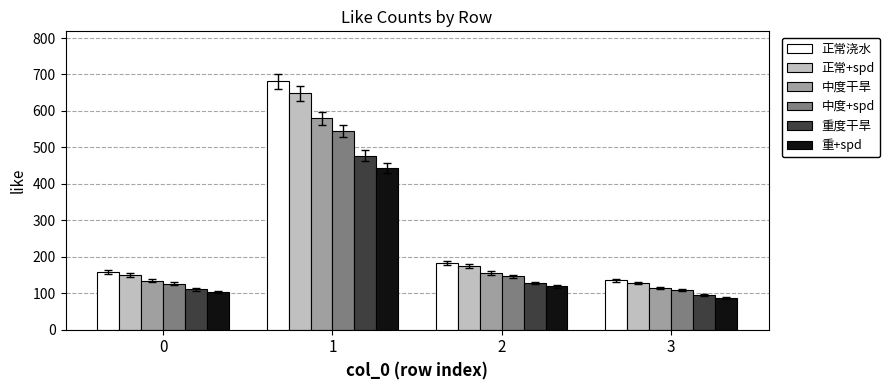

What is the sum of all 中度干旱 values?

984.3